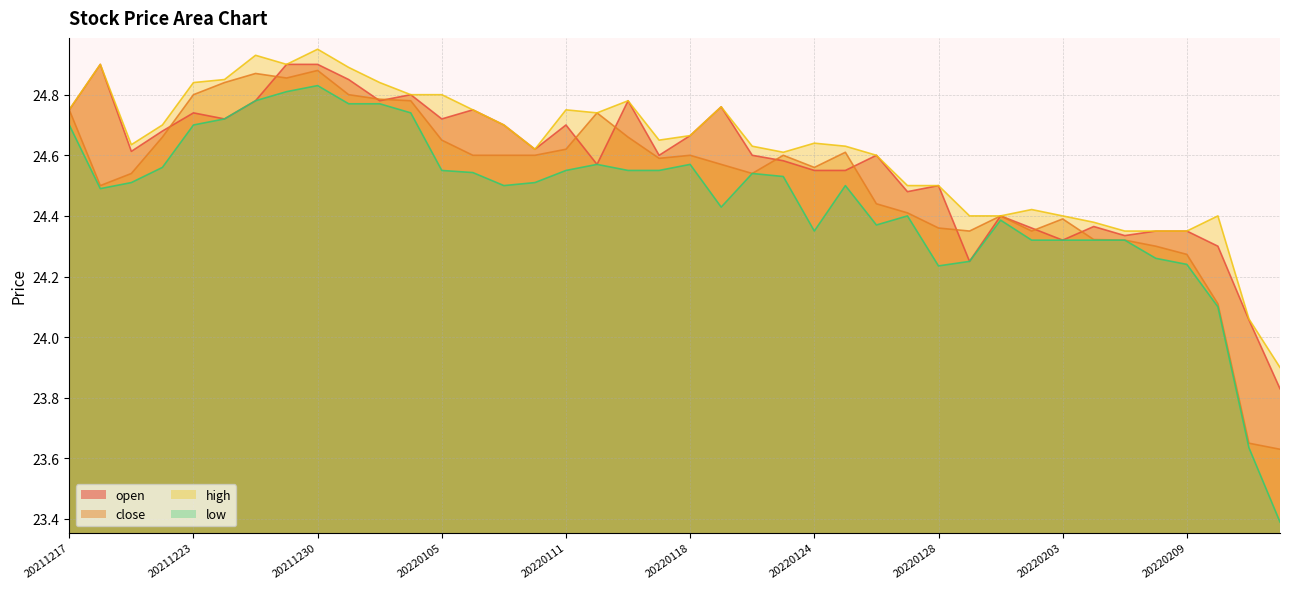

True or false: close and low intersect in this chart.

False